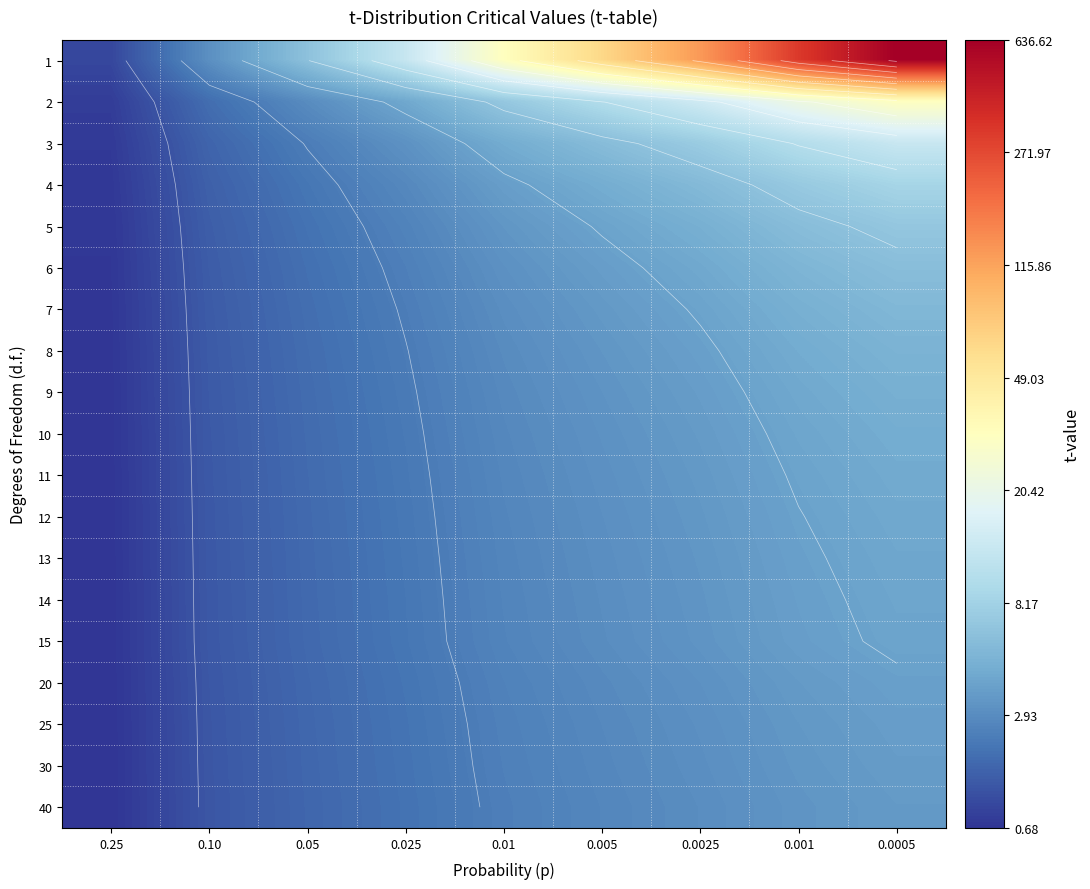

At which label does 3 reach its peak?

0.0005